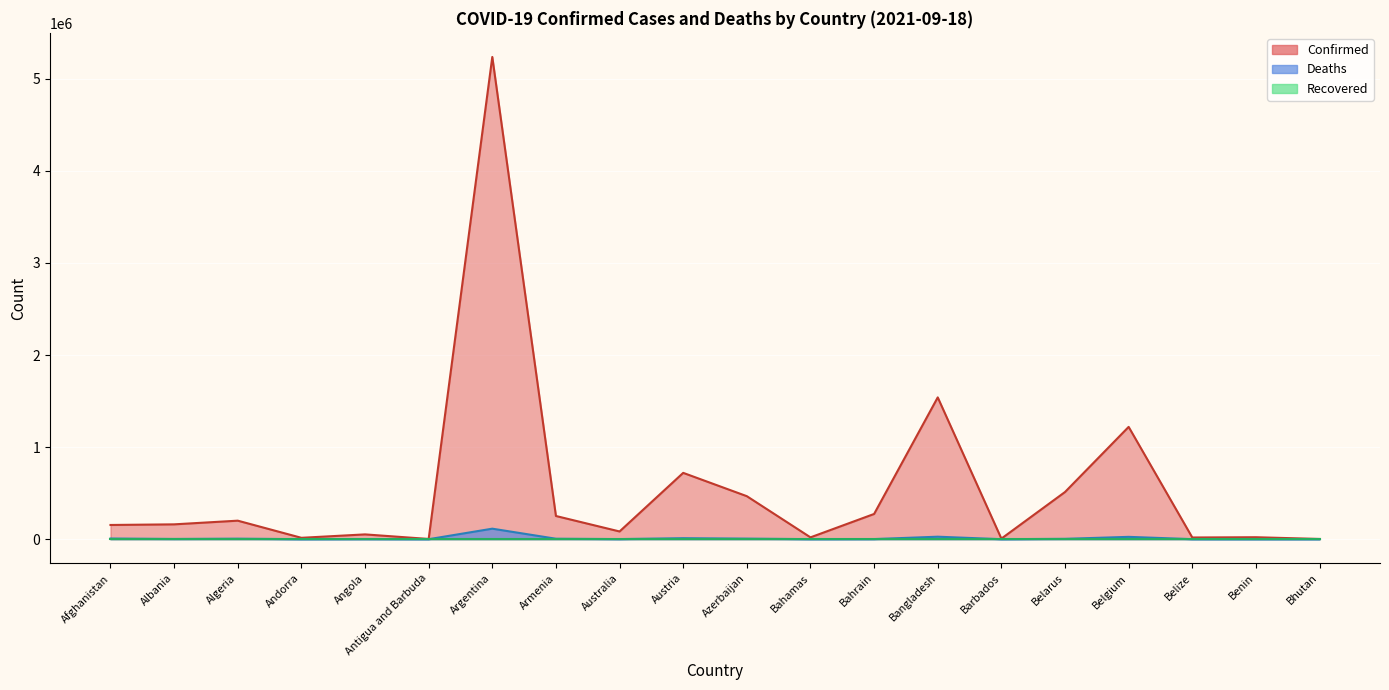

Which label corresponds to the largest value in the chart?

Argentina